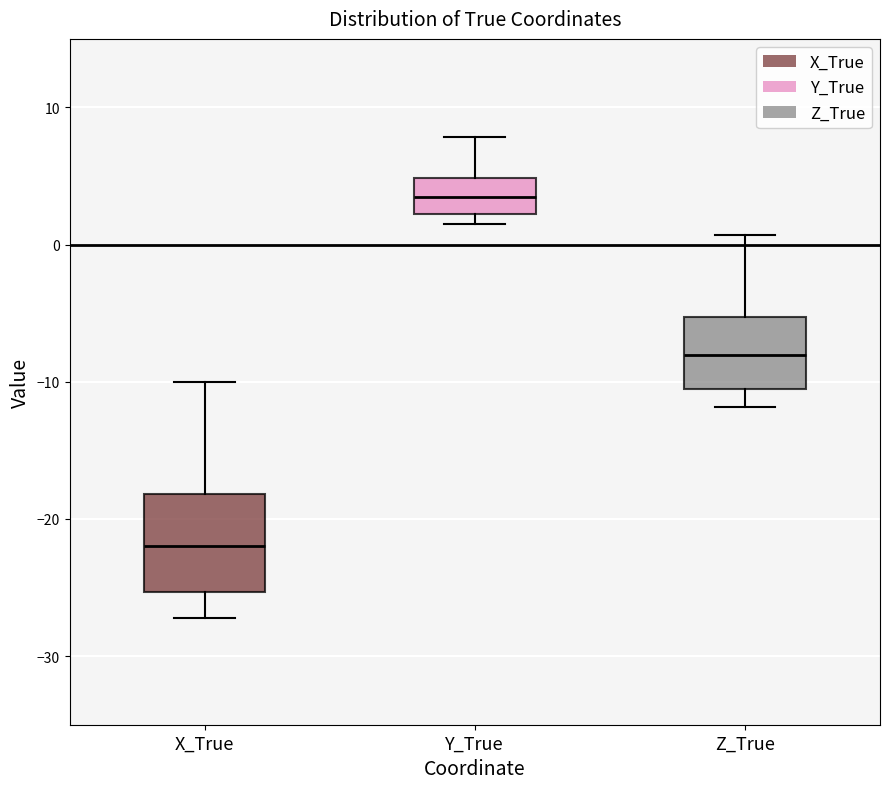

Which box has the highest median line?

Y_True